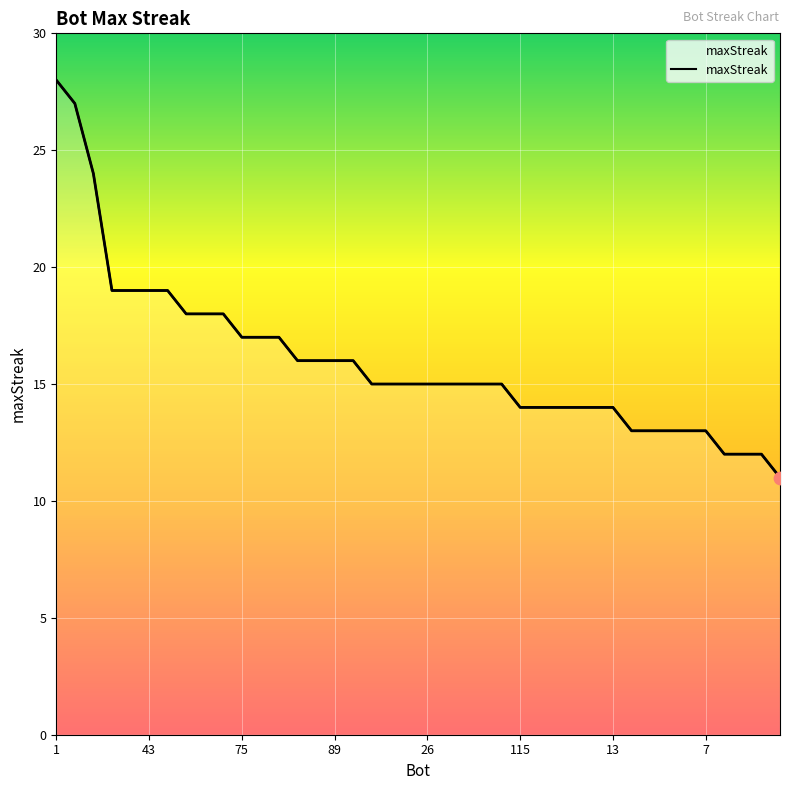

Which has a higher value, 25 or 38?

25